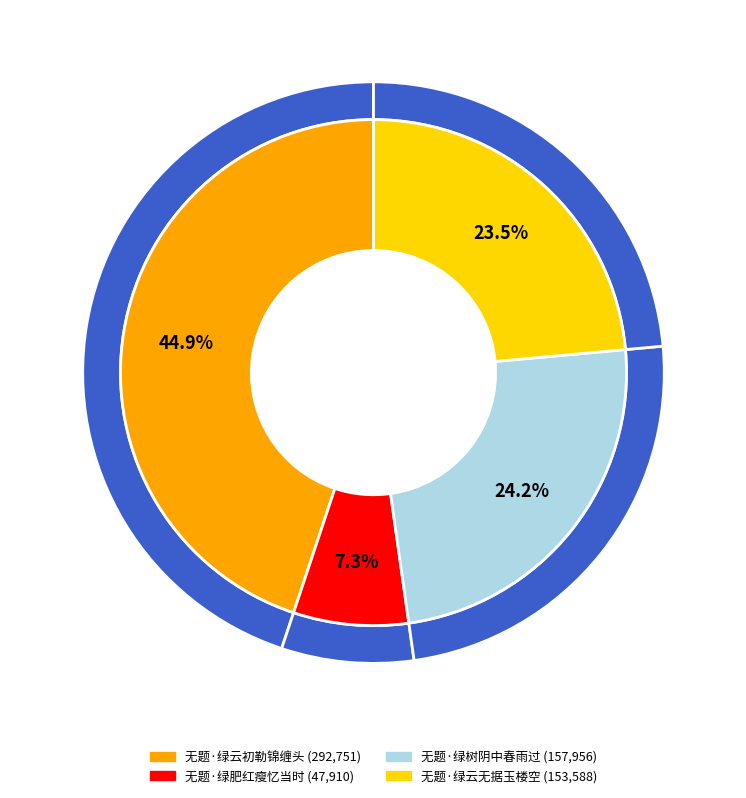

Does 无题·绿树阴中春雨过 account for over 50% of the chart?

No